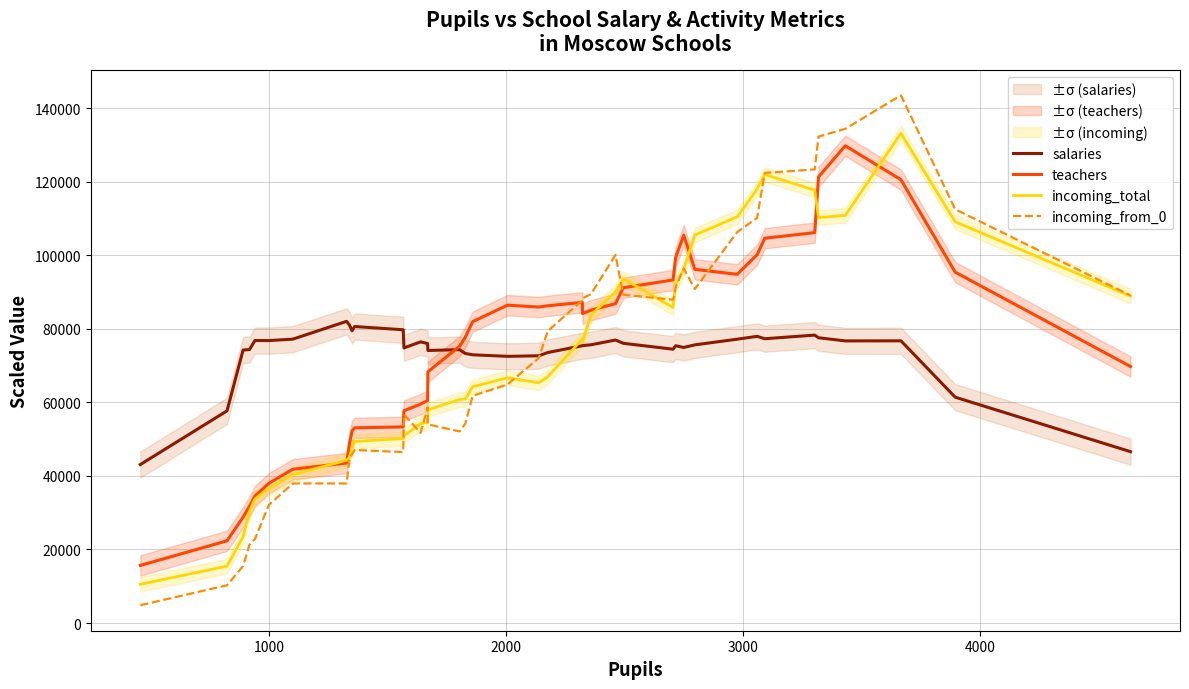

What is the minimum value for incoming_from_0?

4841.9